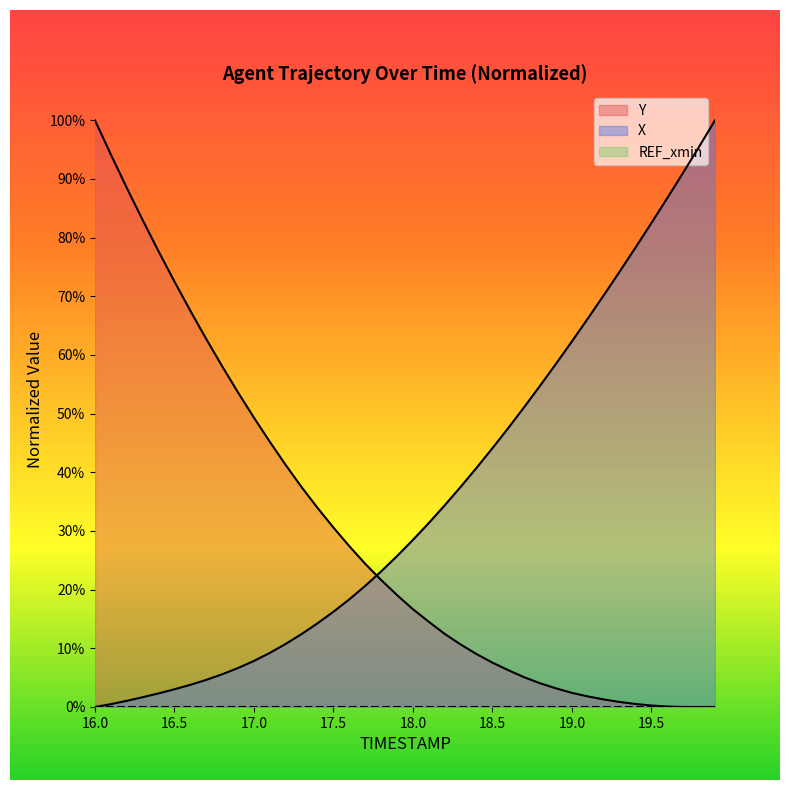

Does the chart display data point markers on the line(s)?

No